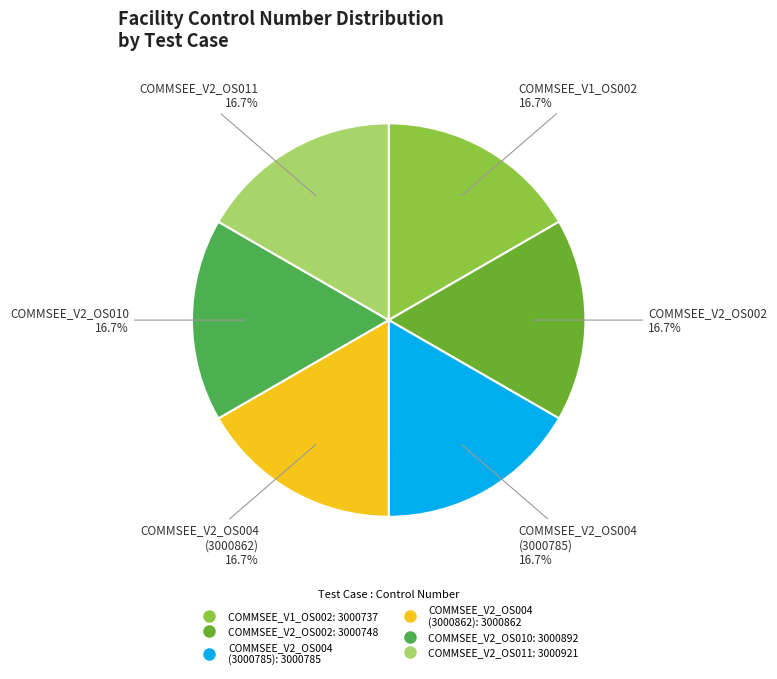

Do COMMSEE_V2_OS002 and COMMSEE_V2_OS011 together represent more than half of the pie?

No